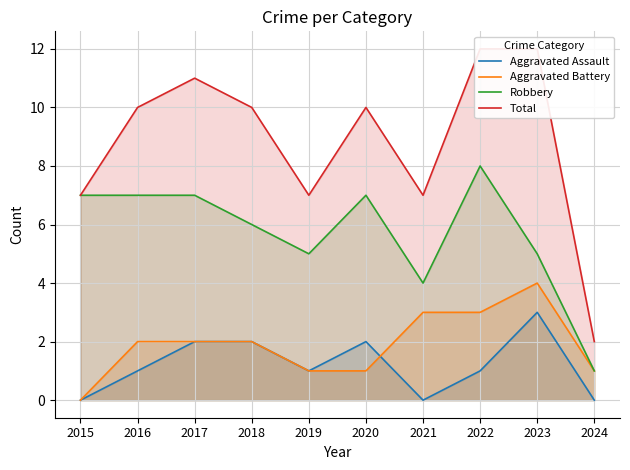

At 2017, list the series in order from smallest to largest.

Aggravated Assault, Aggravated Battery, Robbery, Total